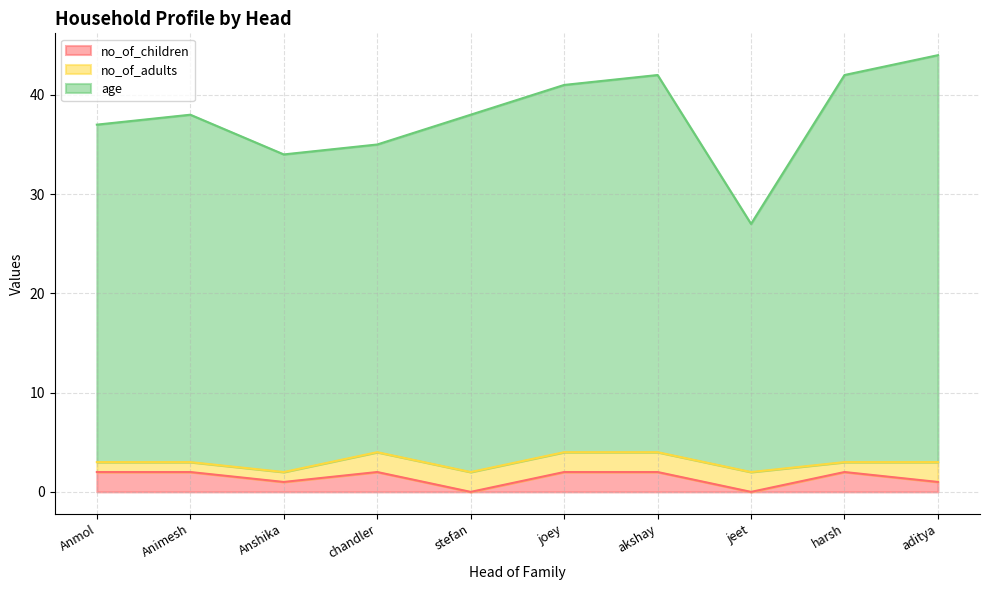

At which category is the sum across all series the highest?

aditya